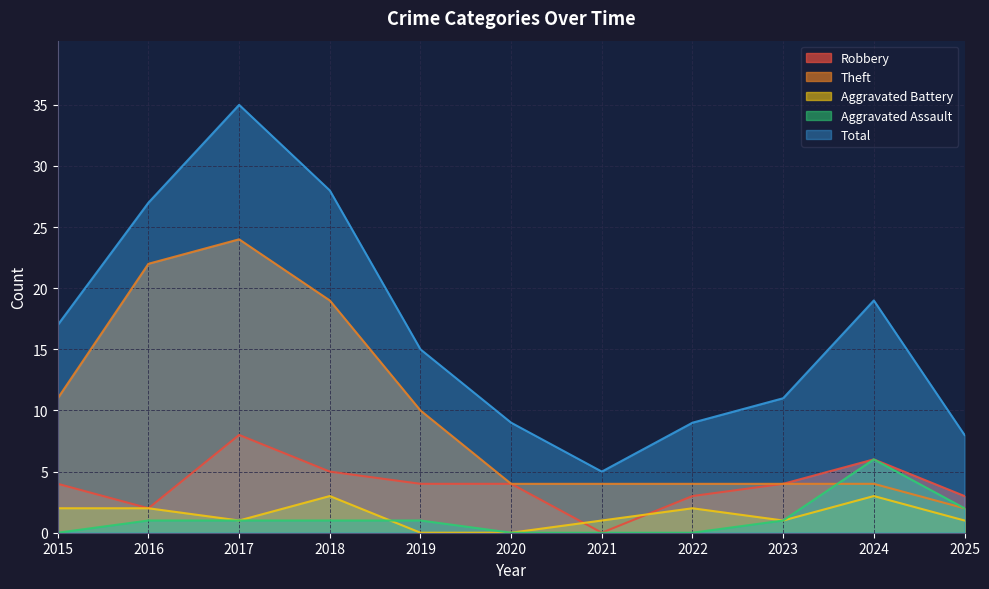

True or false: Robbery and Aggravated Assault intersect in this chart.

False